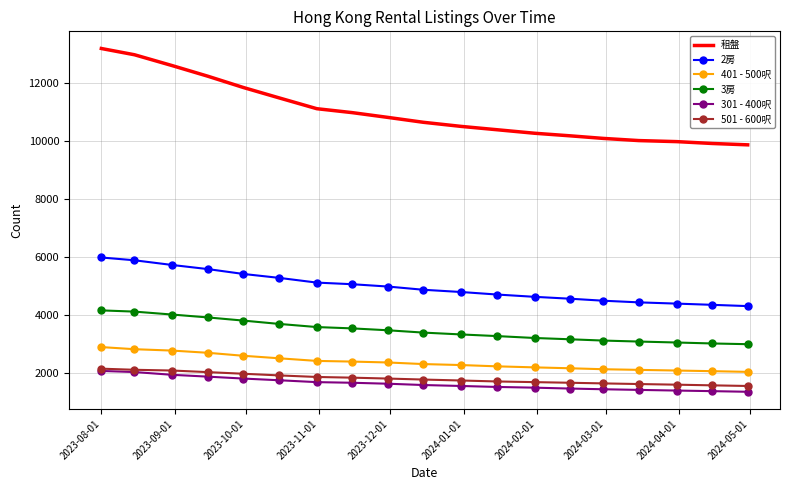

Which series has the largest total across all categories?

租盤